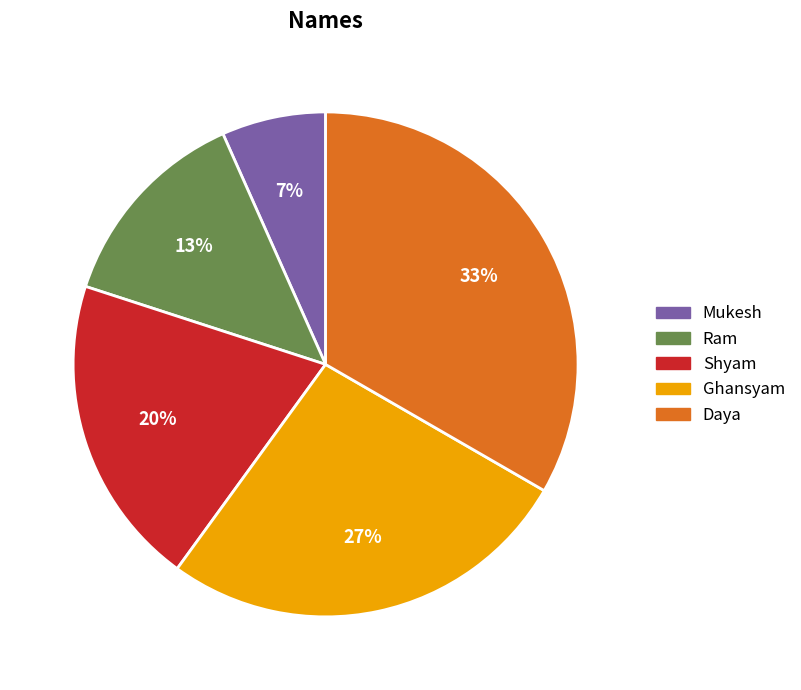

Do Daya and Ram together represent more than half of the pie?

No